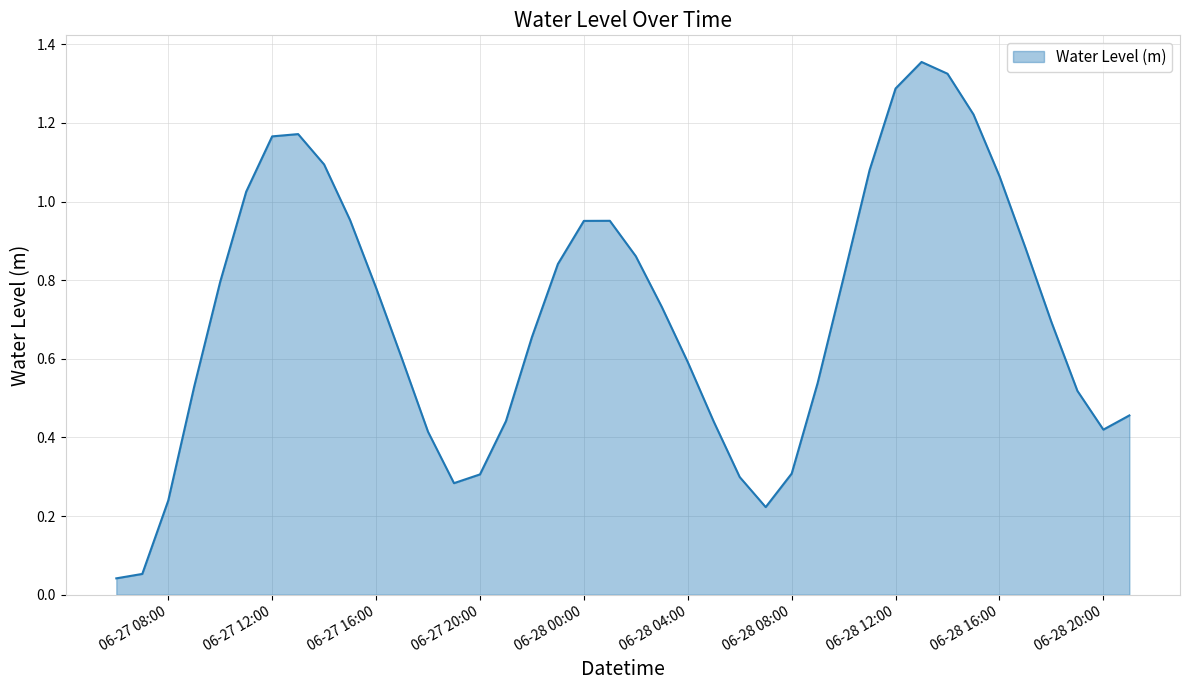

Is this an area chart (filled region under the line)?

Yes